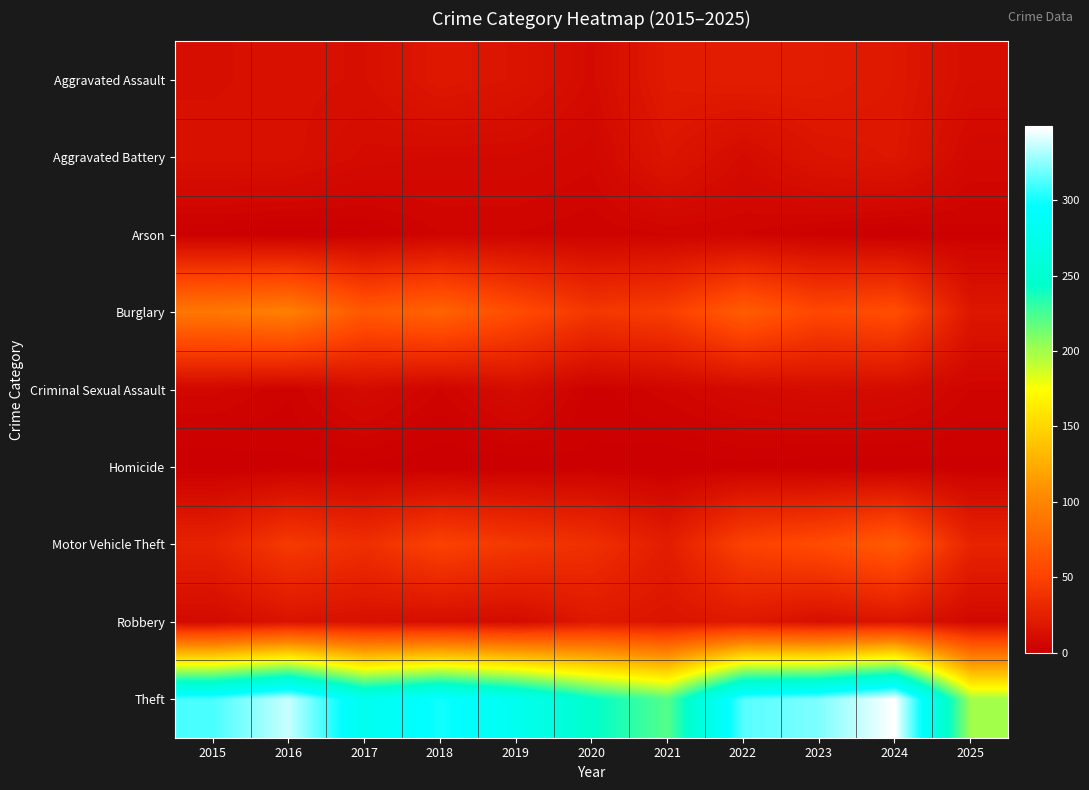

Reading left to right, extract all data points from this chart.

Aggravated Assault: 2015=12	2016=13	2017=12	2018=19	2019=16	2020=9	2021=21	2022=23	2023=22	2024=19	2025=11
Aggravated Battery: 2015=13	2016=13	2017=9	2018=8	2019=8	2020=6	2021=17	2022=9	2023=16	2024=18	2025=7
Arson: 2015=1	2016=0	2017=1	2018=4	2019=4	2020=3	2021=4	2022=4	2023=2	2024=0	2025=2
Burglary: 2015=90	2016=96	2017=67	2018=75	2019=58	2020=42	2021=47	2022=70	2023=54	2024=59	2025=18
Criminal Sexual Assault: 2015=6	2016=3	2017=9	2018=4	2019=10	2020=2	2021=5	2022=8	2023=10	2024=9	2025=4
Homicide: 2015=0	2016=1	2017=1	2018=0	2019=0	2020=1	2021=0	2022=1	2023=0	2024=0	2025=1
Motor Vehicle Theft: 2015=27	2016=44	2017=36	2018=50	2019=43	2020=37	2021=23	2022=50	2023=57	2024=69	2025=28
Robbery: 2015=8	2016=15	2017=13	2018=11	2019=9	2020=19	2021=16	2022=19	2023=12	2024=16	2025=7
Theft: 2015=311	2016=337	2017=280	2018=300	2019=281	2020=245	2021=221	2022=314	2023=322	2024=349	2025=200